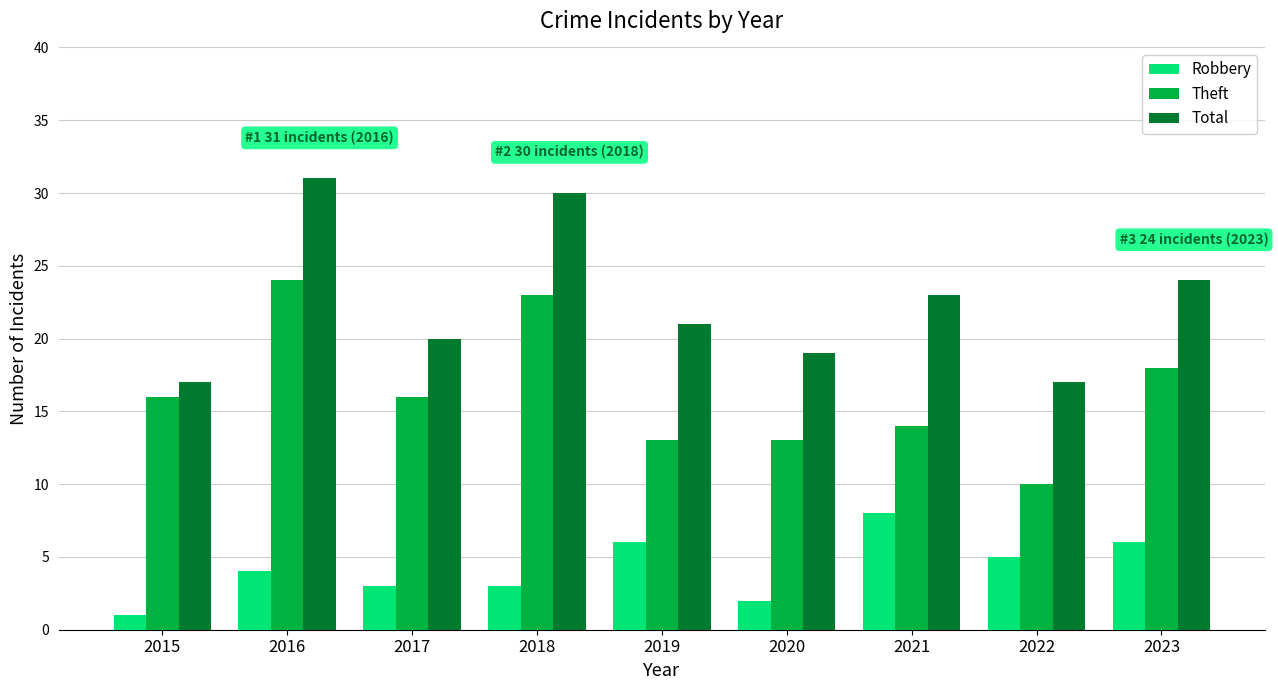

True or false: Theft has a value of 11 at 2018.

False